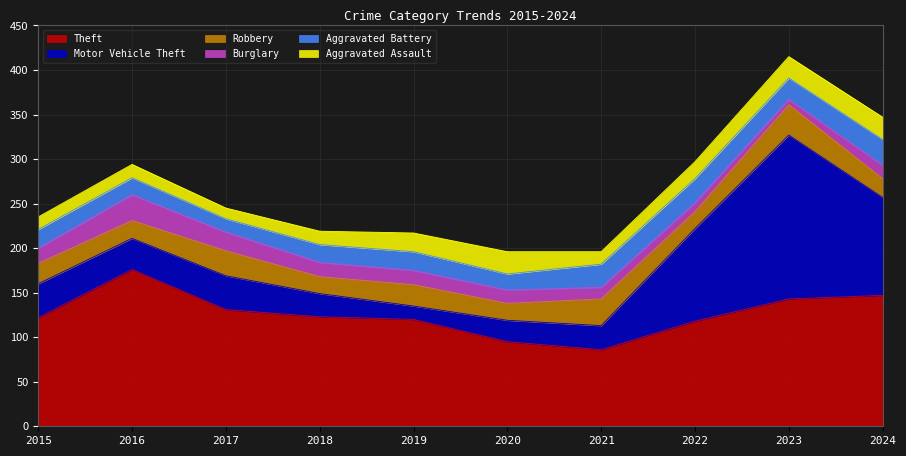

Which series has the largest total across all categories?

Theft